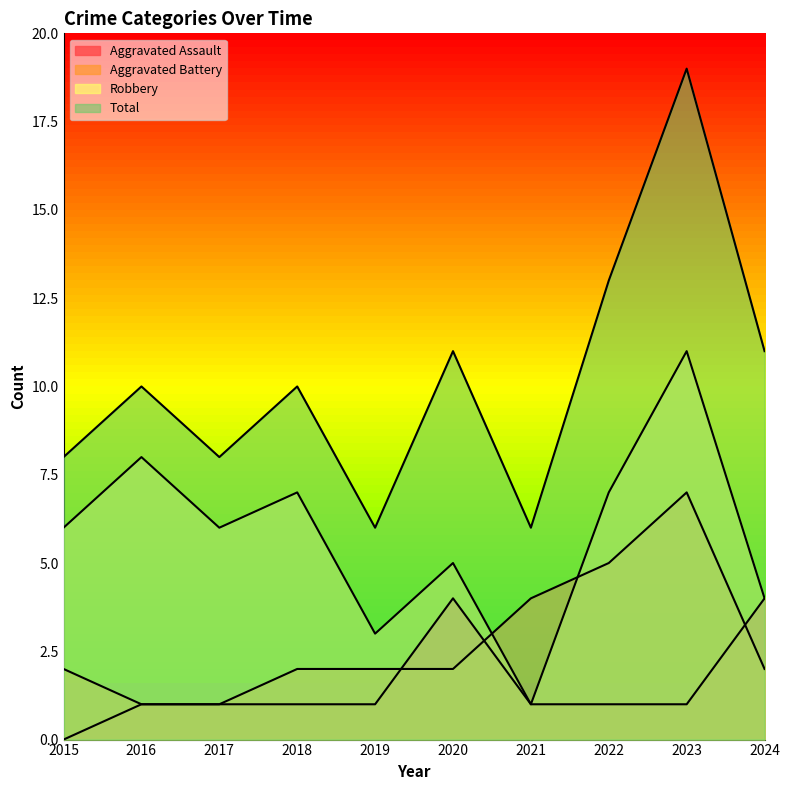

True or false: Aggravated Battery has more than 2 points higher than both neighbors.

False